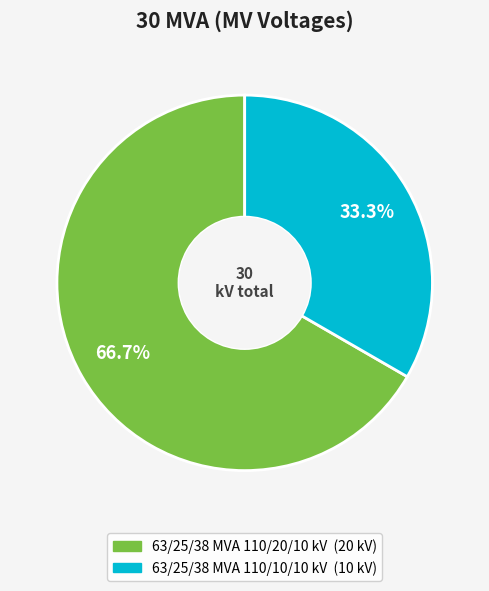

Which slice represents more than half of the pie?

63/25/38 MVA 110/20/10 kV